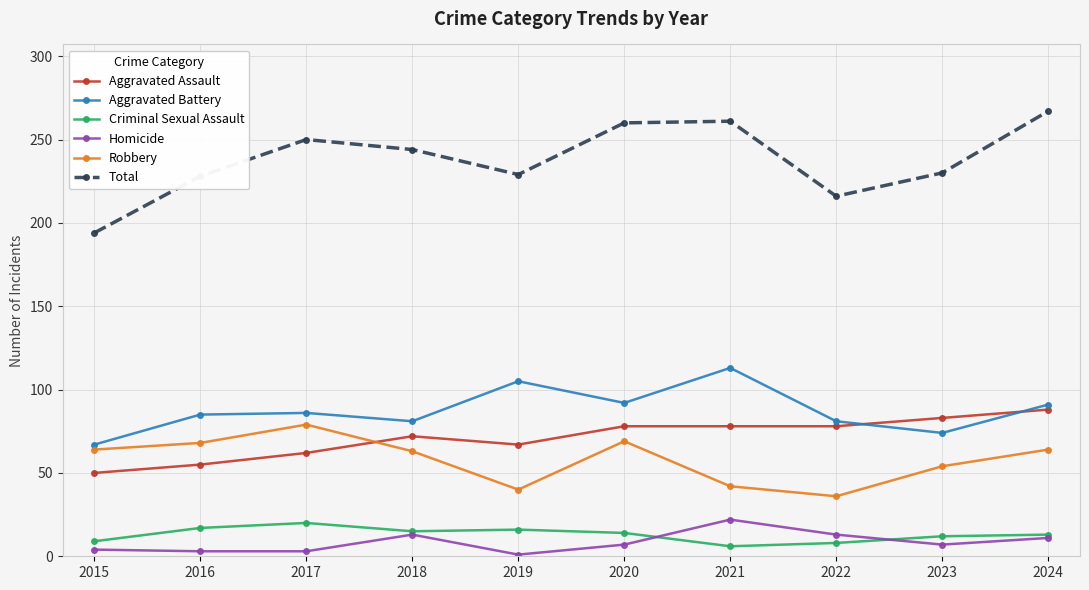

Which category has the lowest value in the Total series?

2015